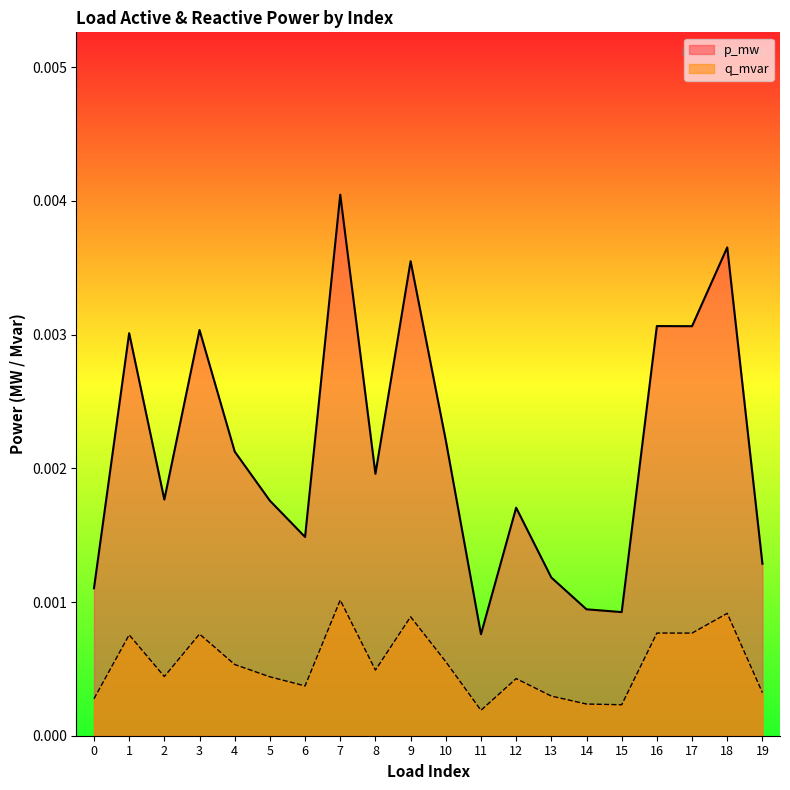

True or false: q_mvar and p_mw cross at least once.

False